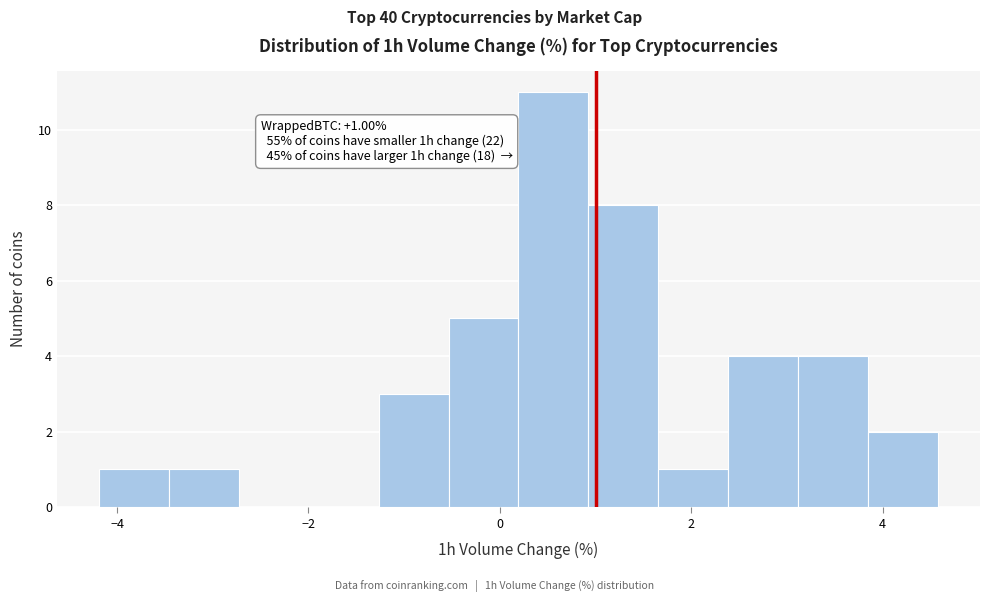

Around what value on the x-axis is the tallest bar? Give the approximate position of its centre, as read against the axis.

0.6